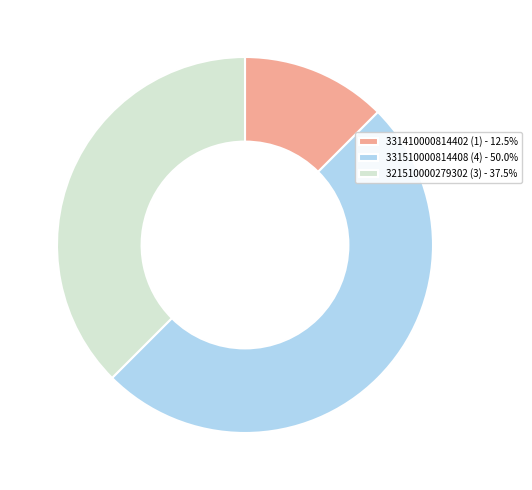

Is 331410000814402 (1) the majority of the pie?

No